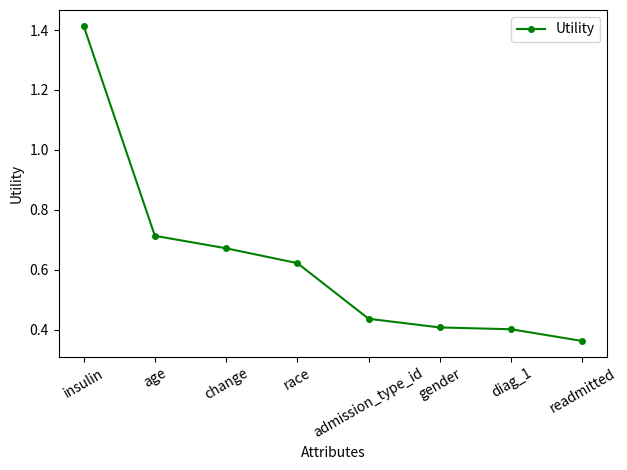

Which label corresponds to the largest value in the chart?

insulin